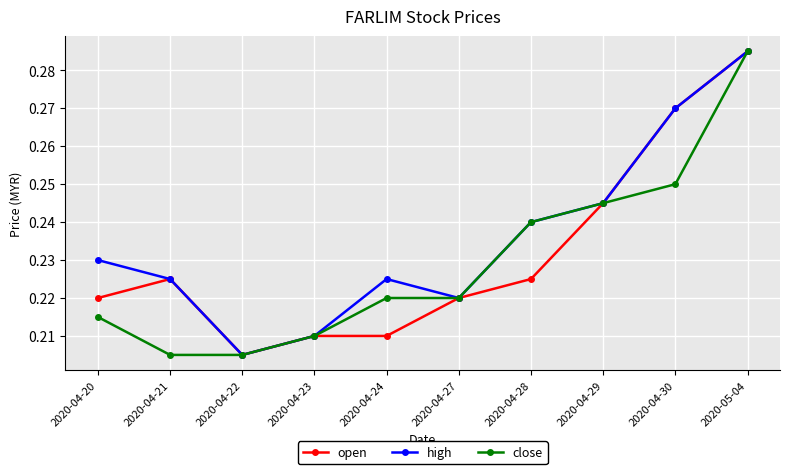

Is the value of high at 2020-04-24 greater than the value of close at 2020-04-27?

Yes